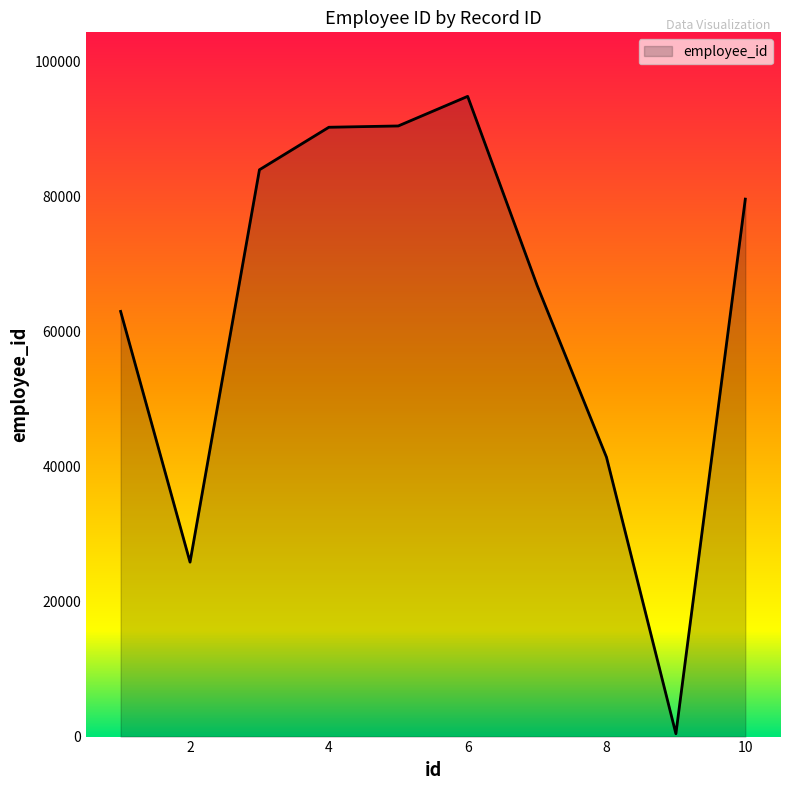

What is the difference between the maximum and minimum values?

94387